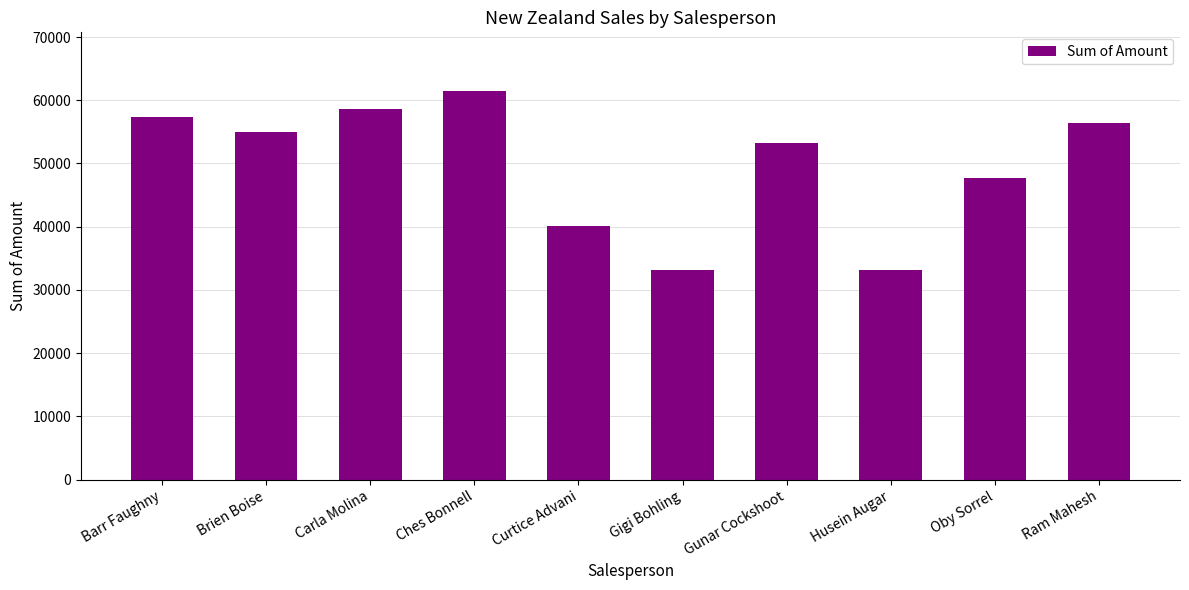

Which category has the highest value across all series?

Ches Bonnell